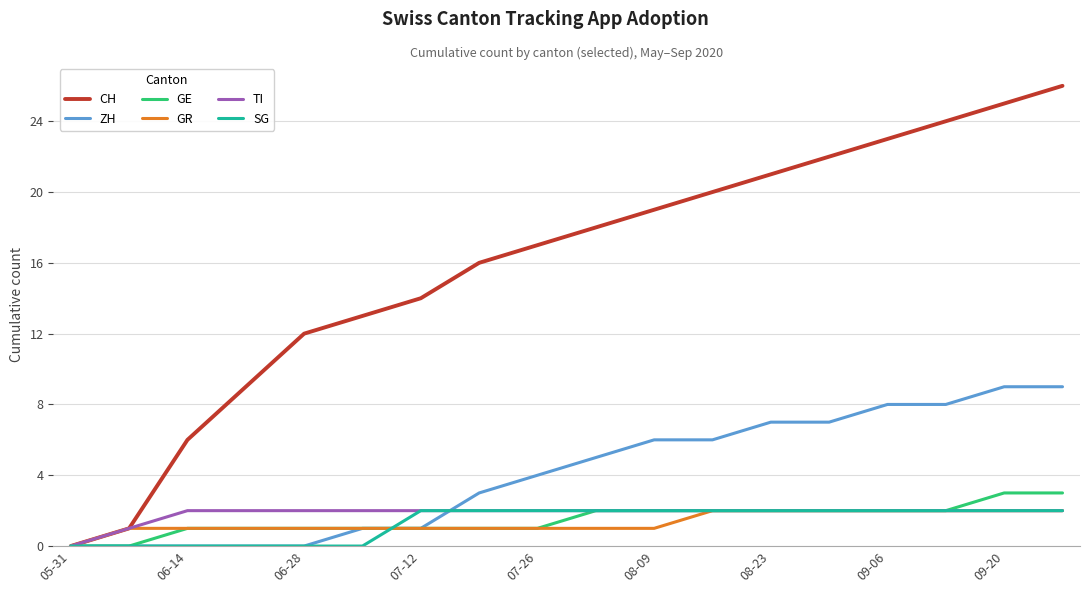

Is this an area chart (filled region under the line)?

No